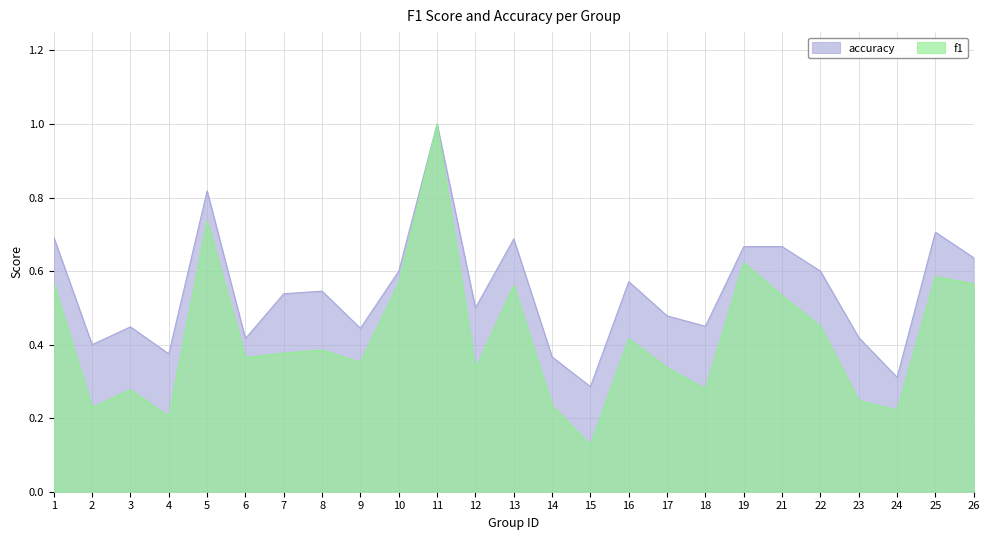

What is the maximum value shown in the chart?

1.0